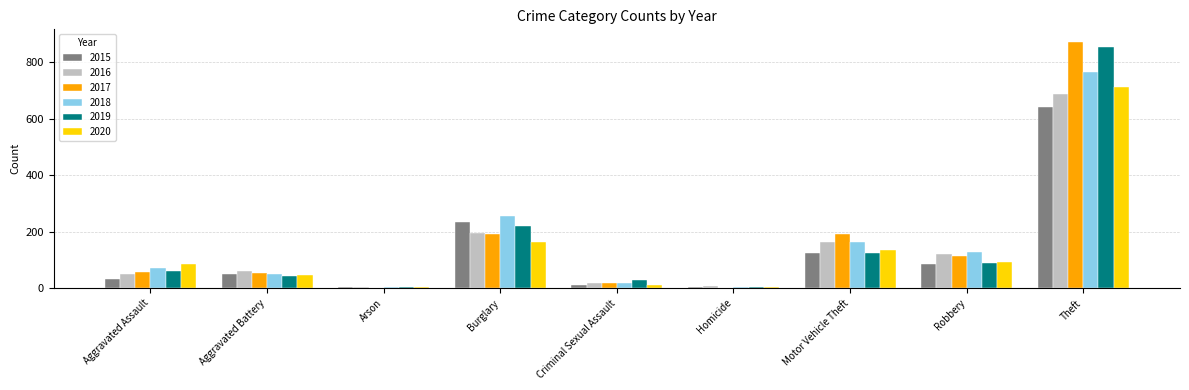

At which label is 2020 closest to 358?

Burglary